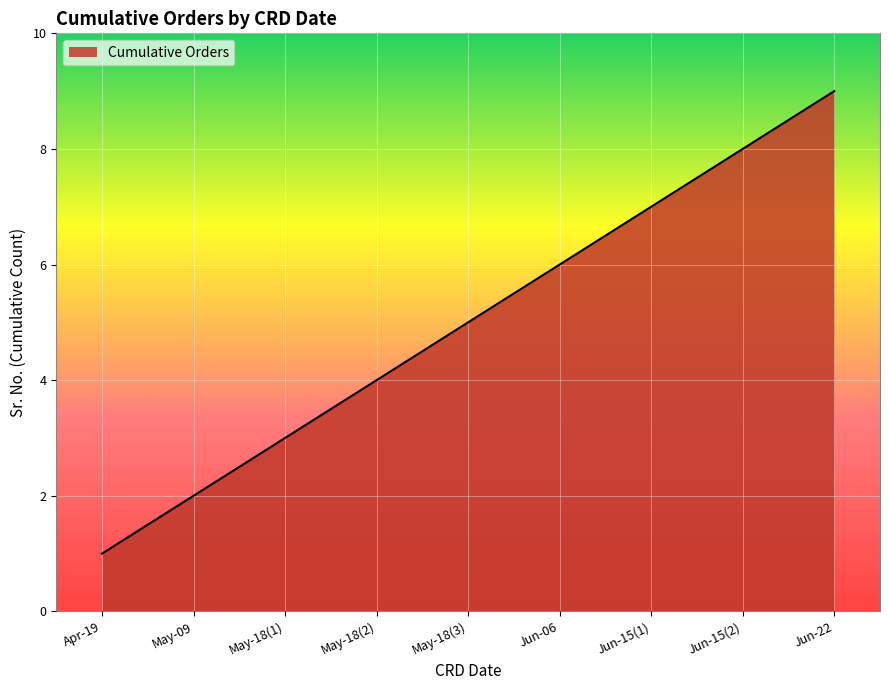

What is the difference between the maximum and minimum values?

8